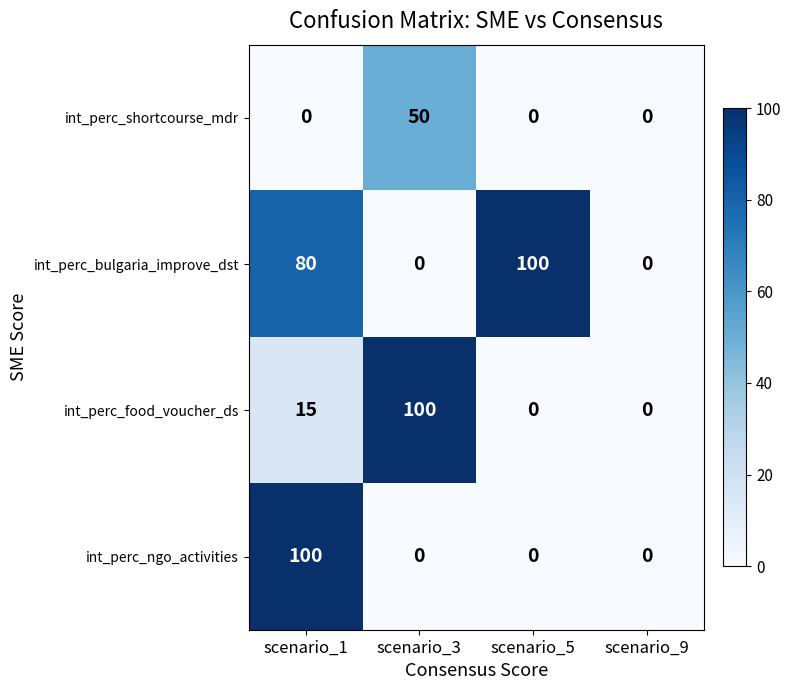

True or false: int_perc_bulgaria_improve_dst has a value of 100 at scenario_5.

True